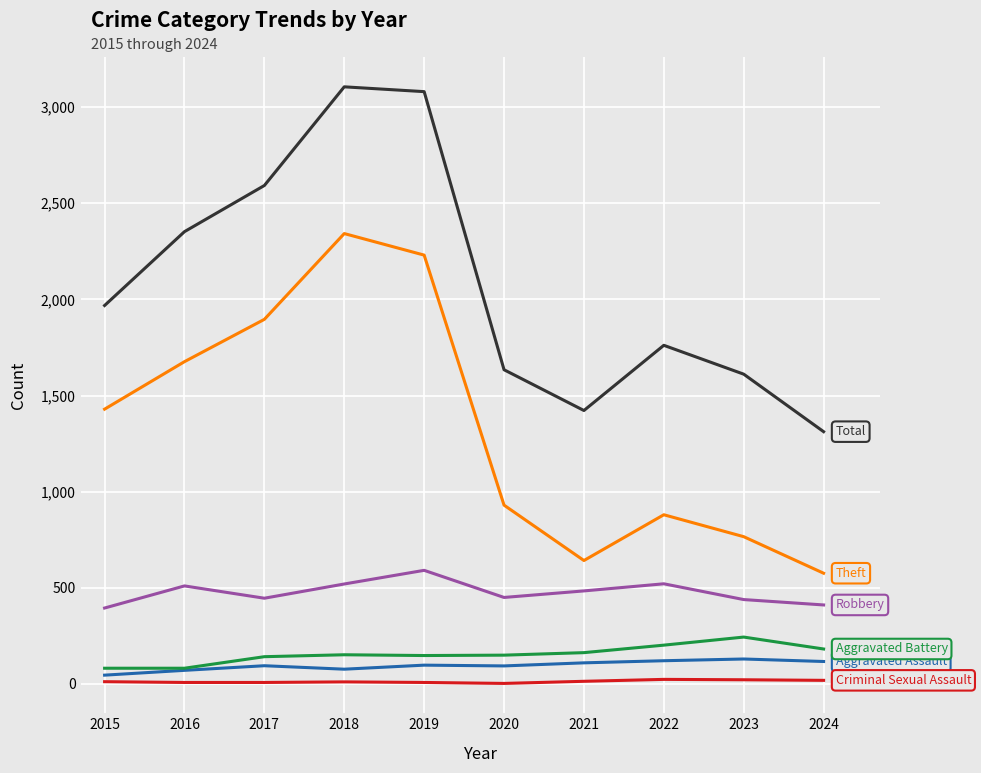

What is the maximum value shown in the chart?

3105